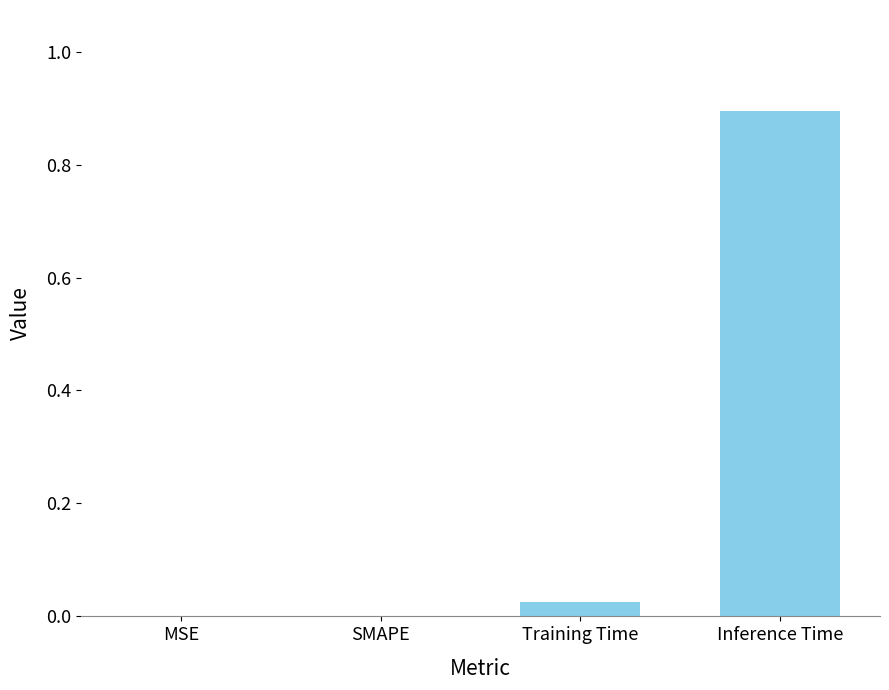

The chart shows a value of 0.4 at Inference Time. True or false?

False